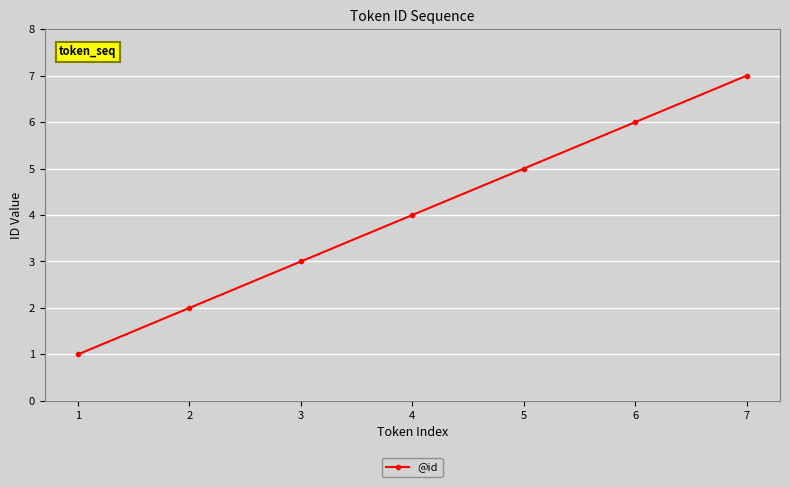

True or false: the data has more than 1 interior local peaks.

False